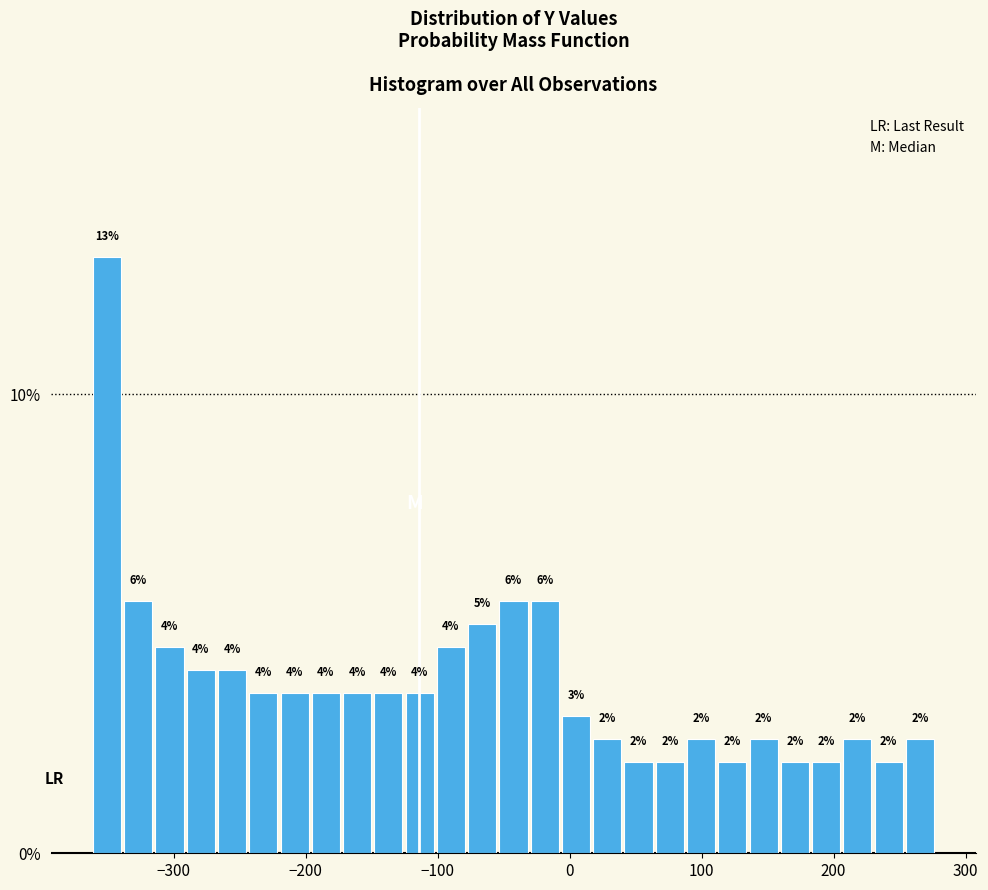

Around what value on the x-axis is the tallest bar? Give the approximate position of its centre, as read against the axis.

-350